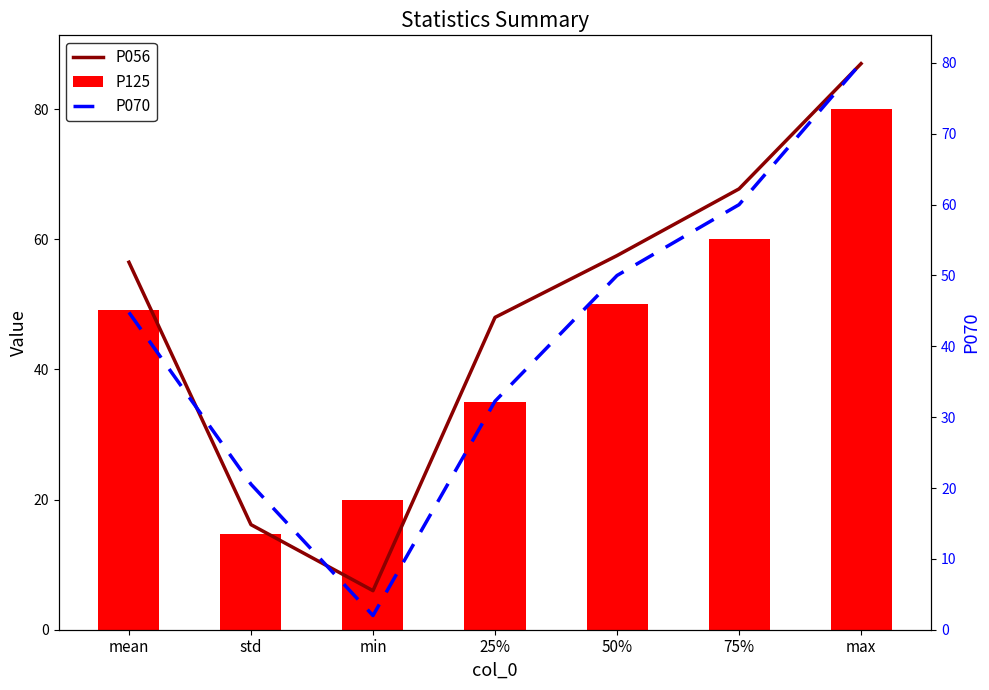

What position from the left is 25%?

4